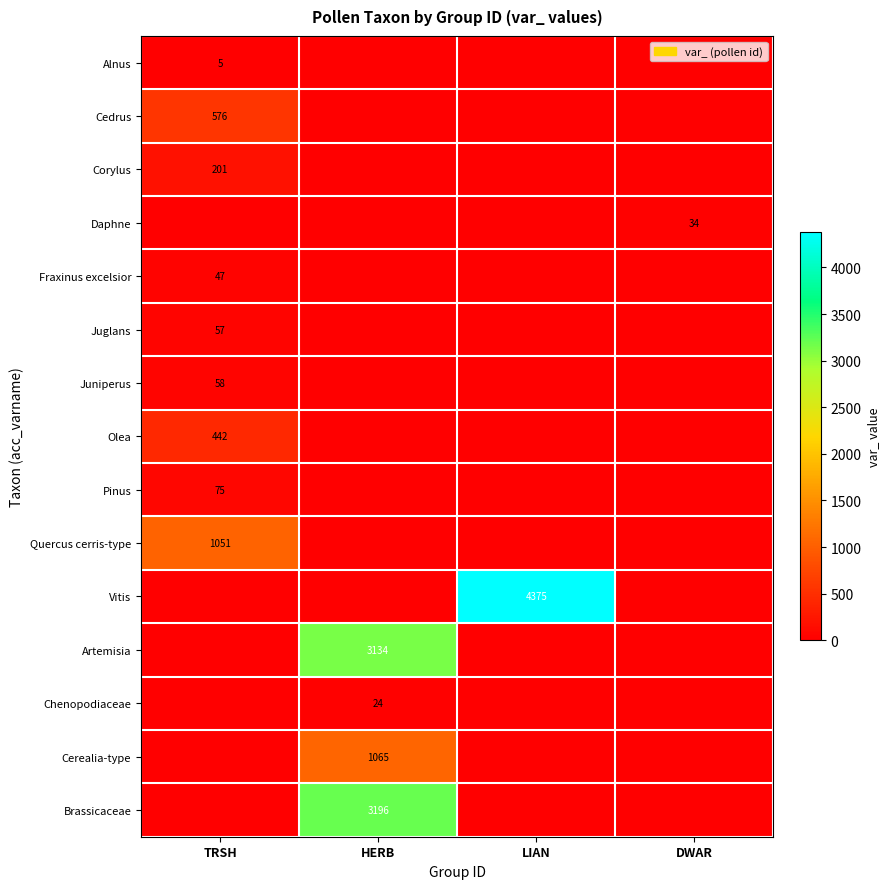

How many categories are shown in the chart?

4